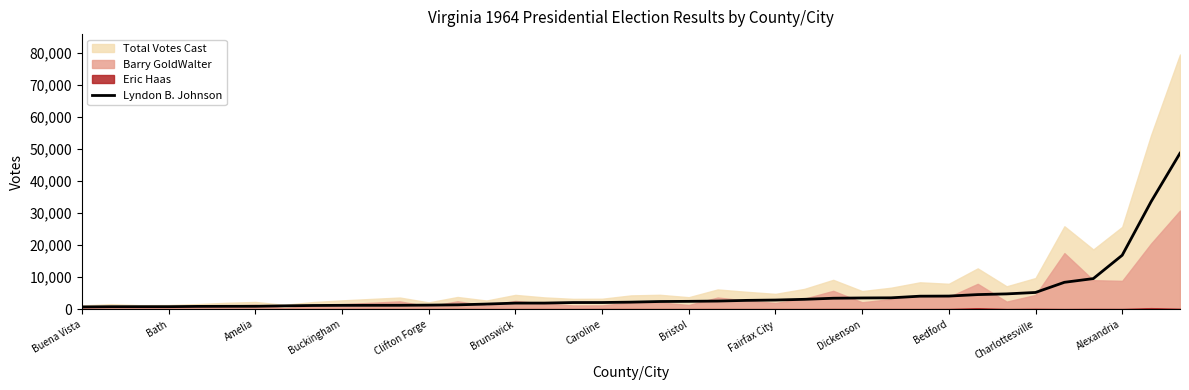

What is the ratio of the value at 38 to the value at 20?

20.5